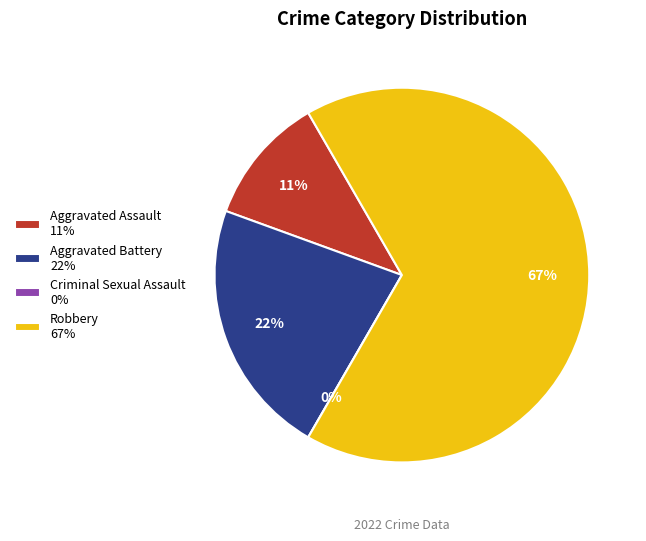

Rank the categories by value from lowest to highest.

Criminal Sexual Assault, Aggravated Assault, Aggravated Battery, Robbery